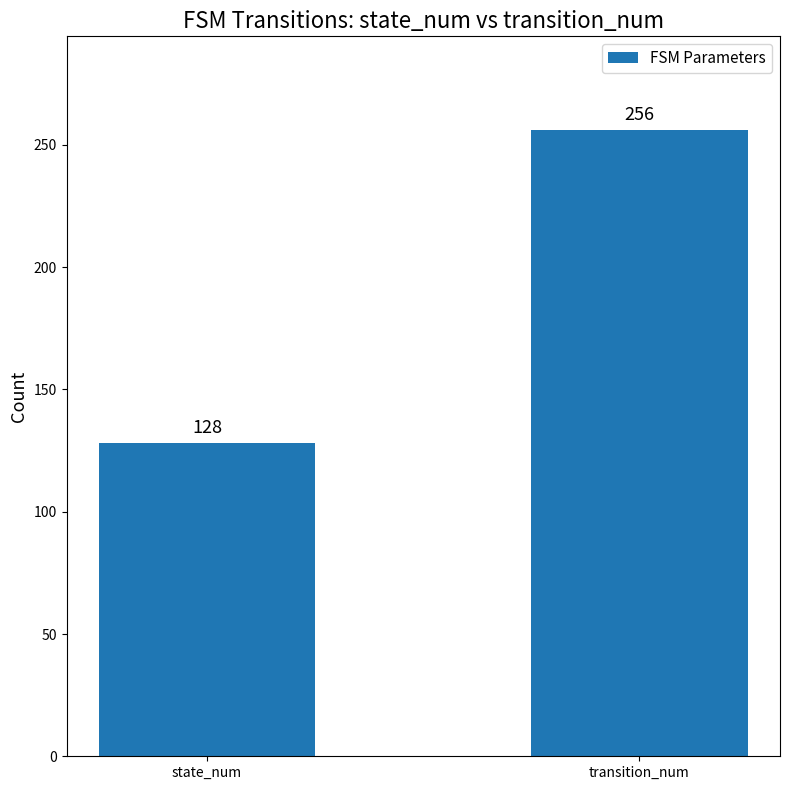

What is the value of the 1st bar from the left?

128